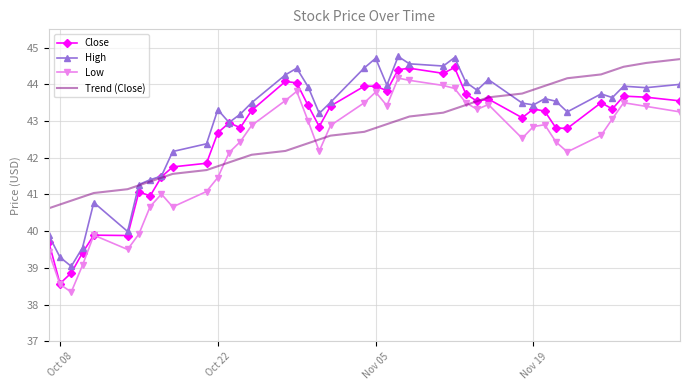

Rank the series by their maximum value, from highest to lowest.

High, Trend (Close), Close, Low